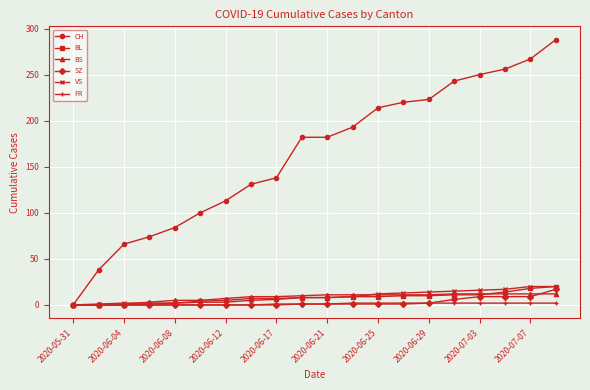

What is the average value of the BL series?

8